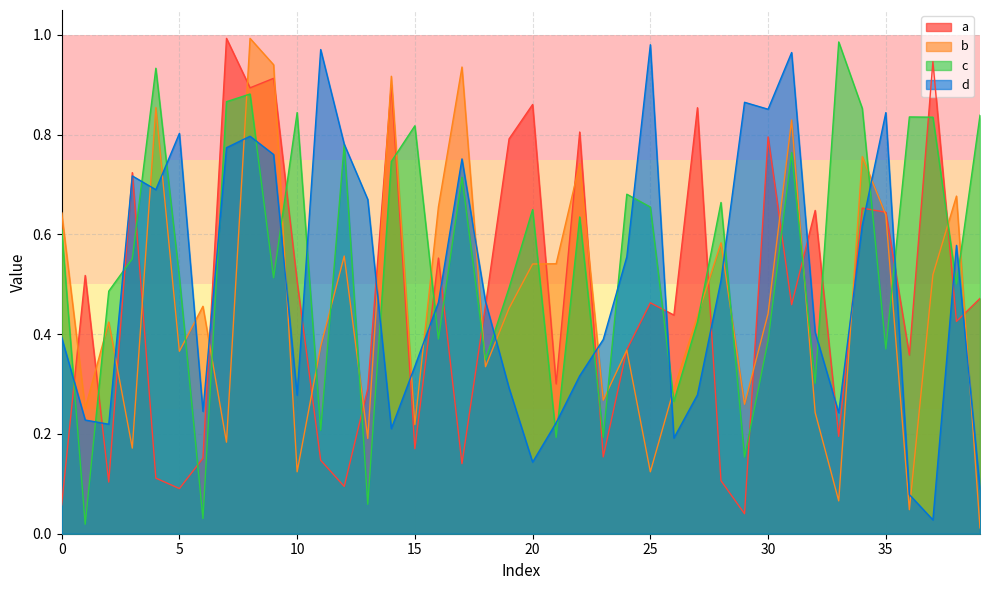

Reading left to right, extract all data points from this chart.

a: 0=0.1	1=0.5	2=0.1	3=0.7	4=0.1	5=0.1	6=0.2	7=1.0	8=0.9	9=0.9	10=0.5	11=0.1	12=0.1	13=0.3	14=0.9	15=0.2	16=0.6	17=0.1	18=0.5	19=0.8	20=0.9	21=0.3	22=0.8	23=0.2	24=0.4	25=0.5	26=0.4	27=0.9	28=0.1	29=0.0	30=0.8	31=0.5	32=0.6	33=0.2	34=0.7	35=0.6	36=0.4	37=0.9	38=0.4	39=0.5
b: 0=0.6	1=0.3	2=0.4	3=0.2	4=0.9	5=0.4	6=0.5	7=0.2	8=1.0	9=0.9	10=0.1	11=0.4	12=0.6	13=0.2	14=0.9	15=0.2	16=0.7	17=0.9	18=0.3	19=0.5	20=0.5	21=0.5	22=0.7	23=0.3	24=0.4	25=0.1	26=0.3	27=0.4	28=0.6	29=0.3	30=0.4	31=0.8	32=0.2	33=0.1	34=0.8	35=0.6	36=0.0	37=0.5	38=0.7	39=0.0
c: 0=0.6	1=0.0	2=0.5	3=0.6	4=0.9	5=0.5	6=0.0	7=0.9	8=0.9	9=0.5	10=0.8	11=0.2	12=0.8	13=0.1	14=0.7	15=0.8	16=0.4	17=0.7	18=0.3	19=0.5	20=0.6	21=0.2	22=0.6	23=0.2	24=0.7	25=0.7	26=0.3	27=0.4	28=0.7	29=0.2	30=0.4	31=0.8	32=0.3	33=1.0	34=0.9	35=0.4	36=0.8	37=0.8	38=0.5	39=0.8
d: 0=0.4	1=0.2	2=0.2	3=0.7	4=0.7	5=0.8	6=0.2	7=0.8	8=0.8	9=0.8	10=0.3	11=1.0	12=0.8	13=0.7	14=0.2	15=0.3	16=0.5	17=0.8	18=0.5	19=0.3	20=0.1	21=0.2	22=0.3	23=0.4	24=0.6	25=1.0	26=0.2	27=0.3	28=0.5	29=0.9	30=0.9	31=1.0	32=0.4	33=0.2	34=0.6	35=0.8	36=0.1	37=0.0	38=0.6	39=0.1